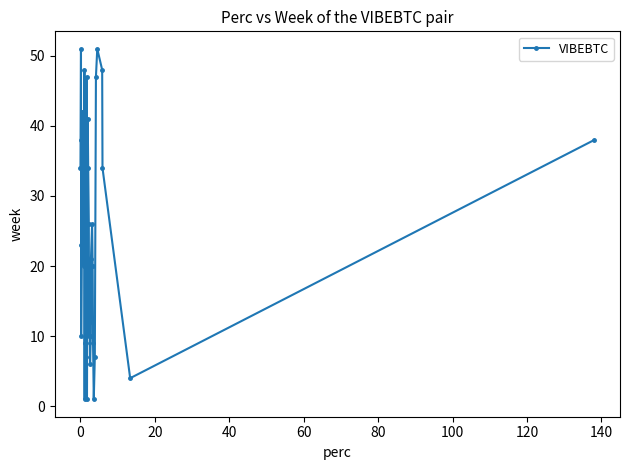

True or false: there are more than 2 points higher than both neighbors.

True